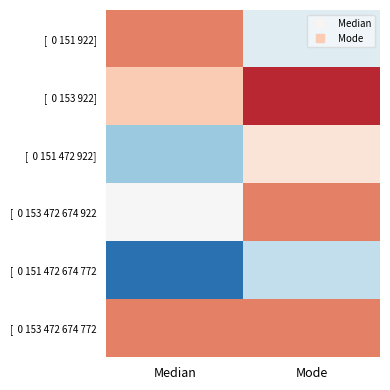

List the series in order of their peak value, highest first.

[ 0 153 922], [ 0 151 922], [ 0 153 472 674 922, [ 0 153 472 674 772, [ 0 151 472 922], [ 0 151 472 674 772